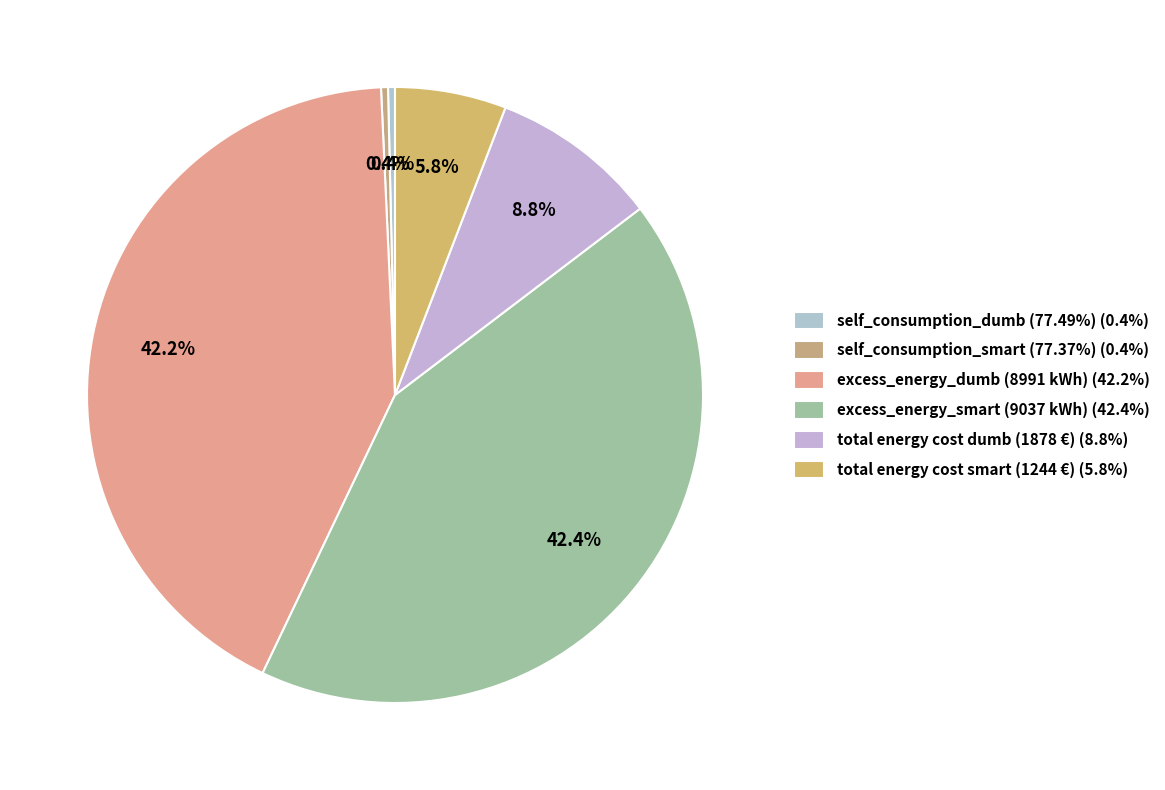

How many segments does this pie chart have?

6